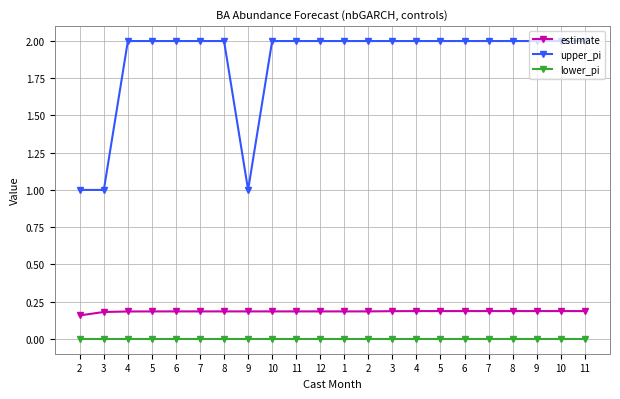

What are all the series names shown in the legend?

estimate, upper_pi, lower_pi